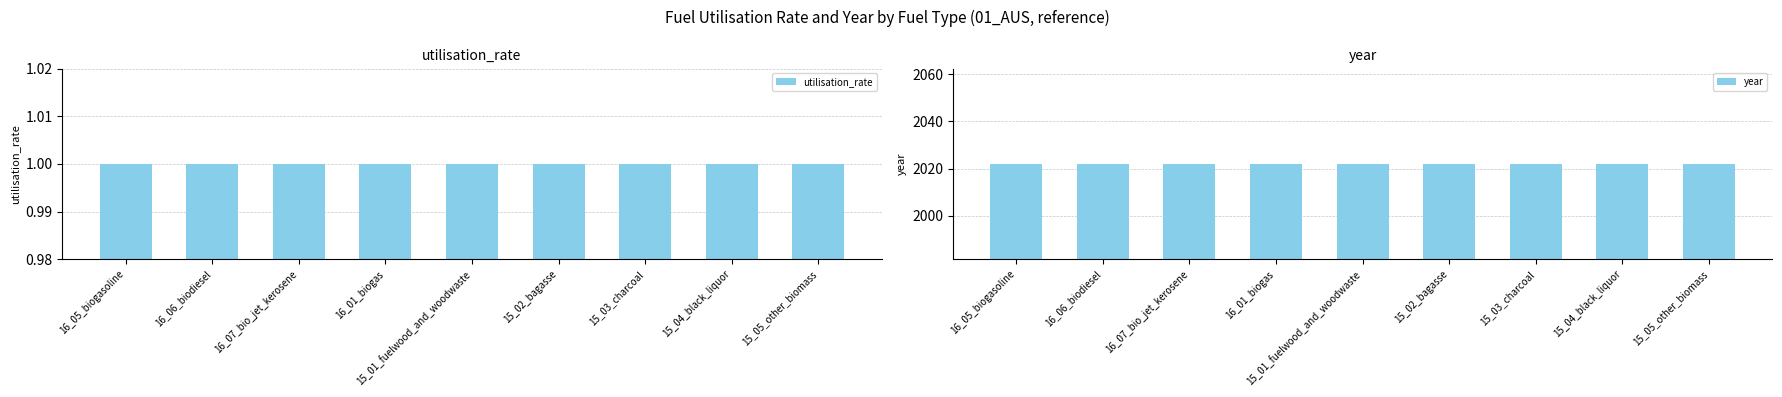

Rank the categories by utilisation_rate value from lowest to highest.

16_05_biogasoline, 16_06_biodiesel, 16_07_bio_jet_kerosene, 16_01_biogas, 15_01_fuelwood_and_woodwaste, 15_02_bagasse, 15_03_charcoal, 15_04_black_liquor, 15_05_other_biomass